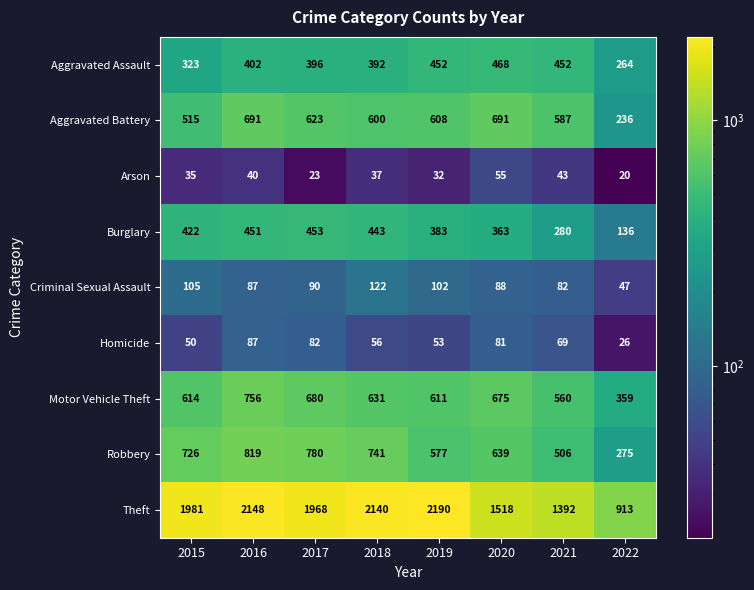

True or false: Criminal Sexual Assault has a value of 58 at 2016.

False